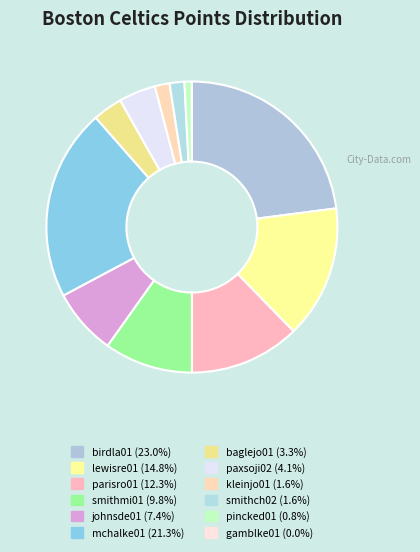

Combined, do paxsoji02 and smithmi01 account for over 50%?

No